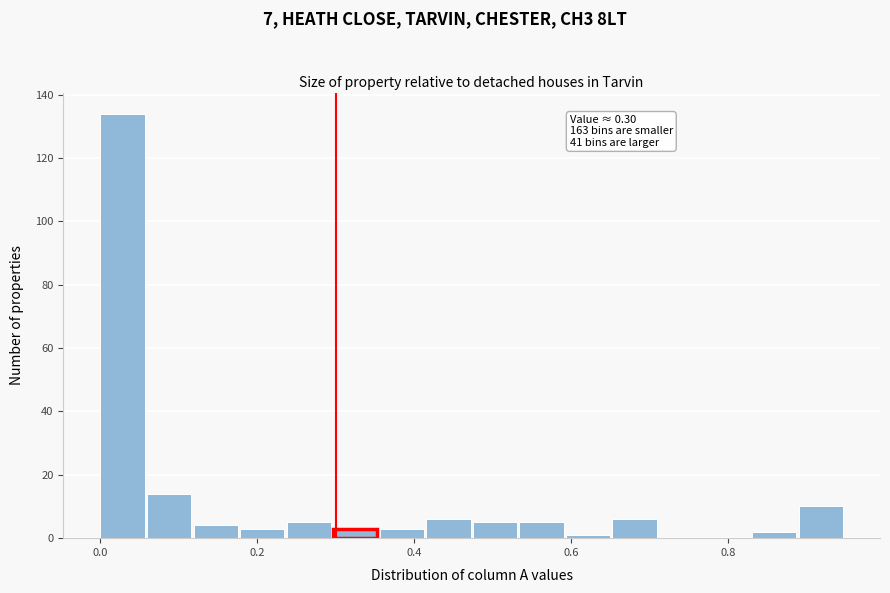

Read against the x-axis, roughly where is the centre of the tallest bar?

0.02